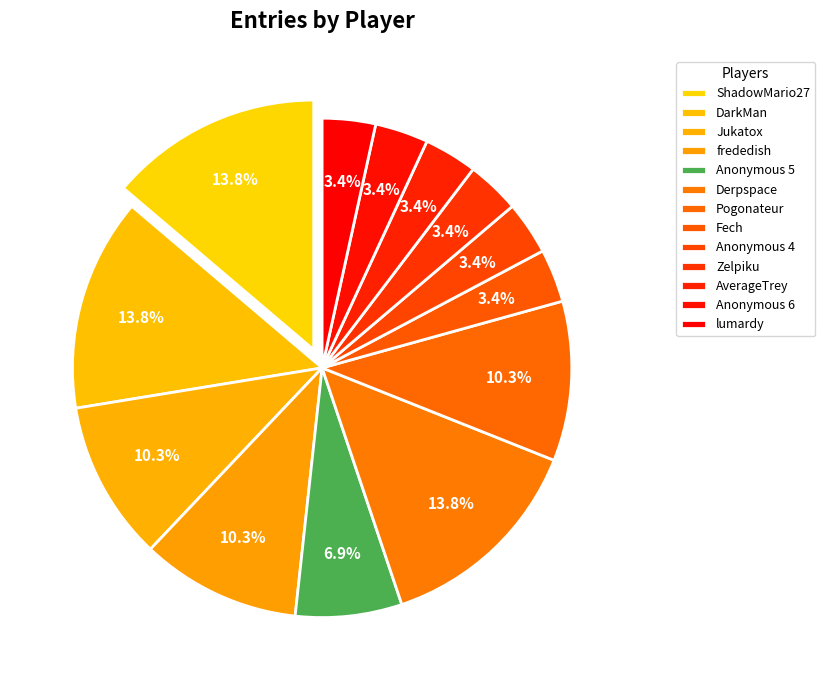

Count the number of slices in the pie.

13